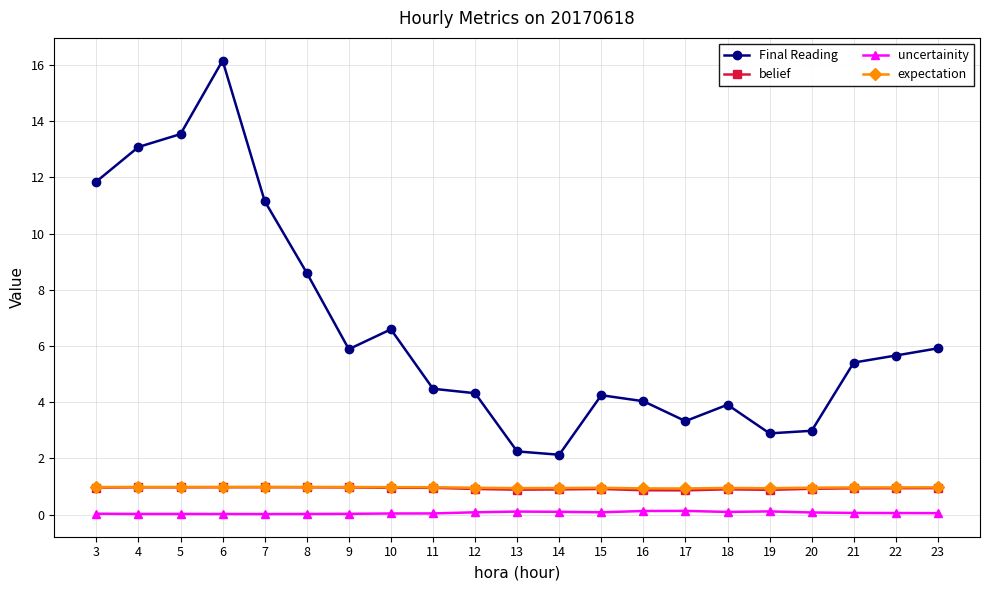

True or false: uncertainity and belief intersect in this chart.

False